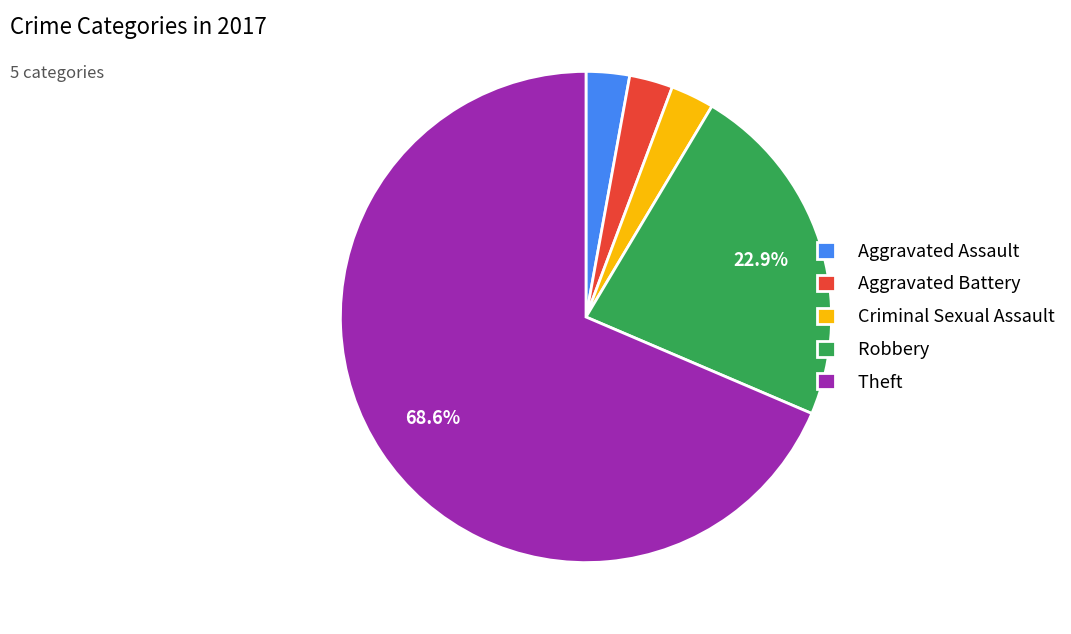

Is it true that Robbery is 28% of the pie?

False